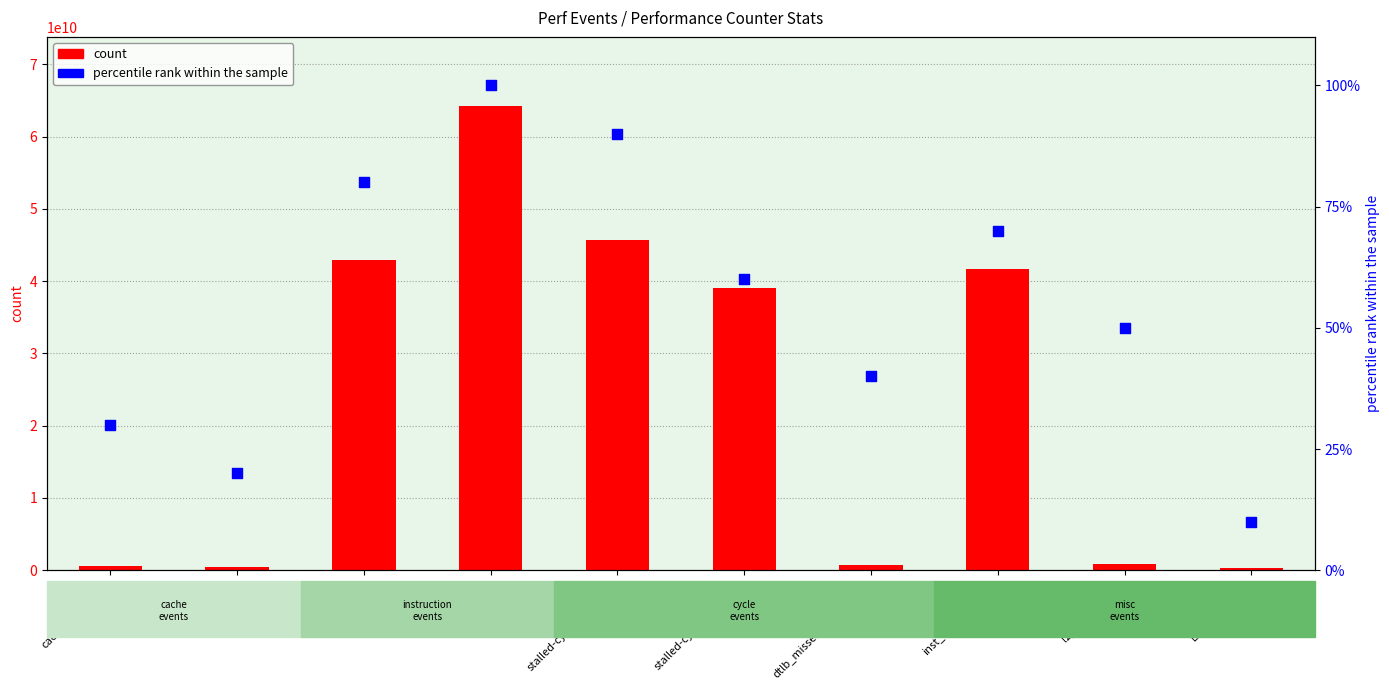

Which series reaches the maximum Y coordinate?

count